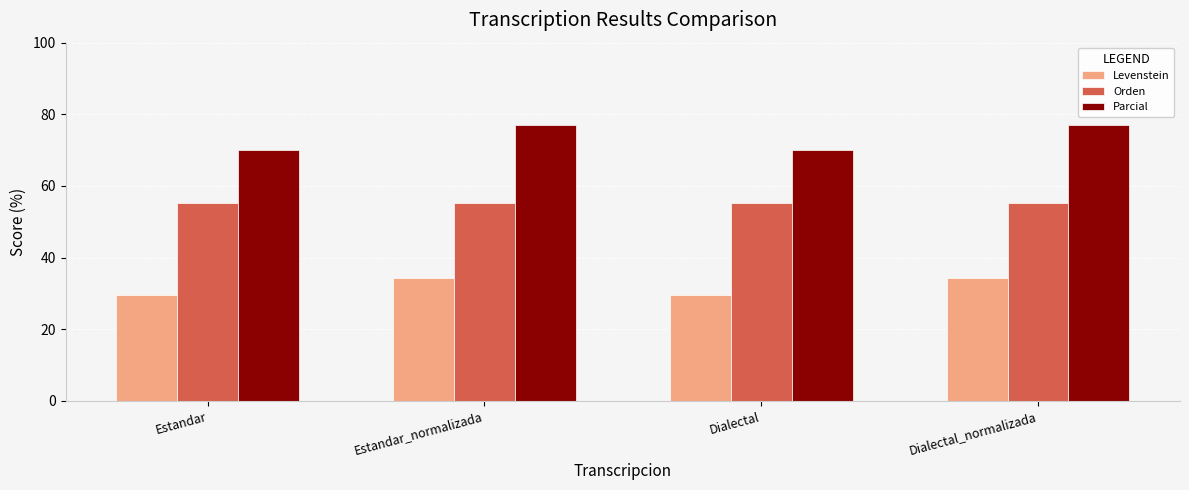

At Dialectal, list the series in order from smallest to largest.

Levenstein, Orden, Parcial